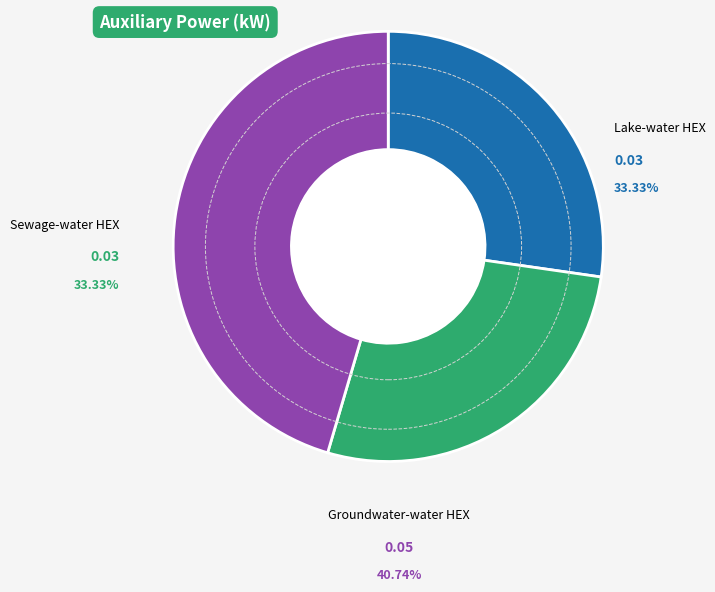

Is it true that Sewage-water HEX is 16% of the pie?

False